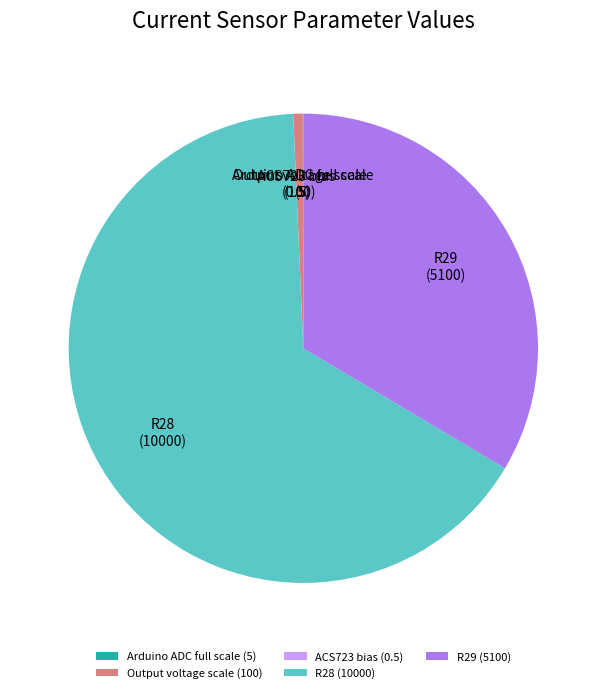

Does Output voltage scale account for over 50% of the chart?

No